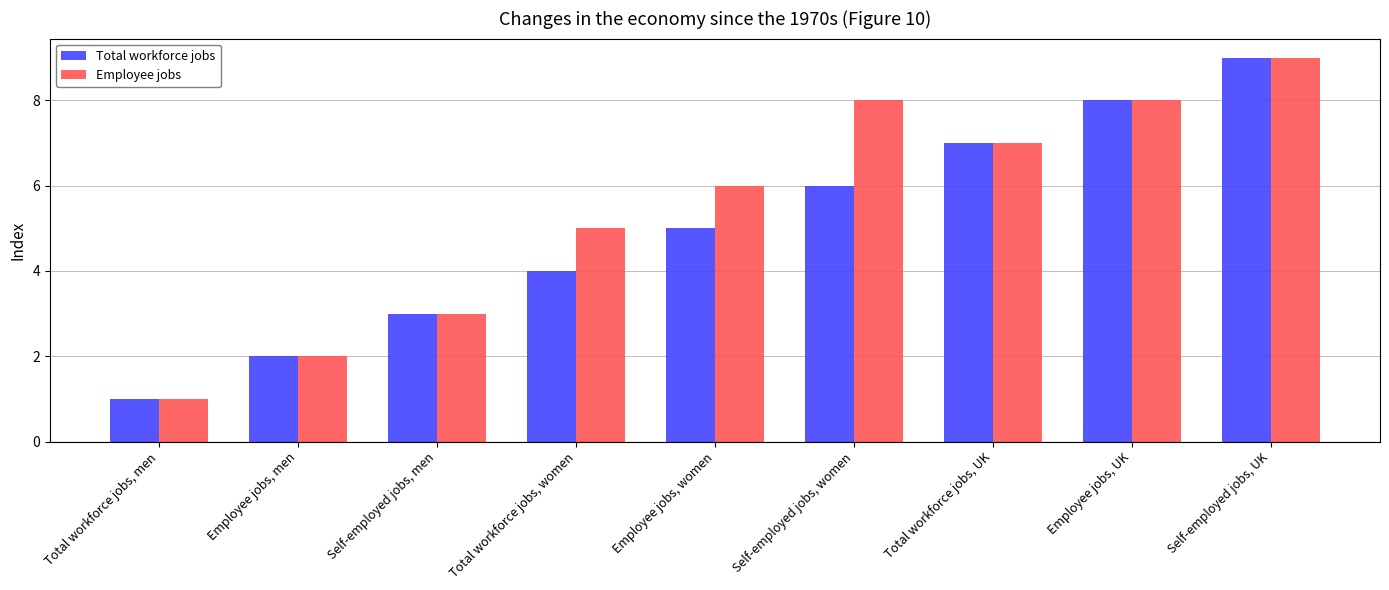

Count the Total workforce jobs values in the range 3 to 7.

5